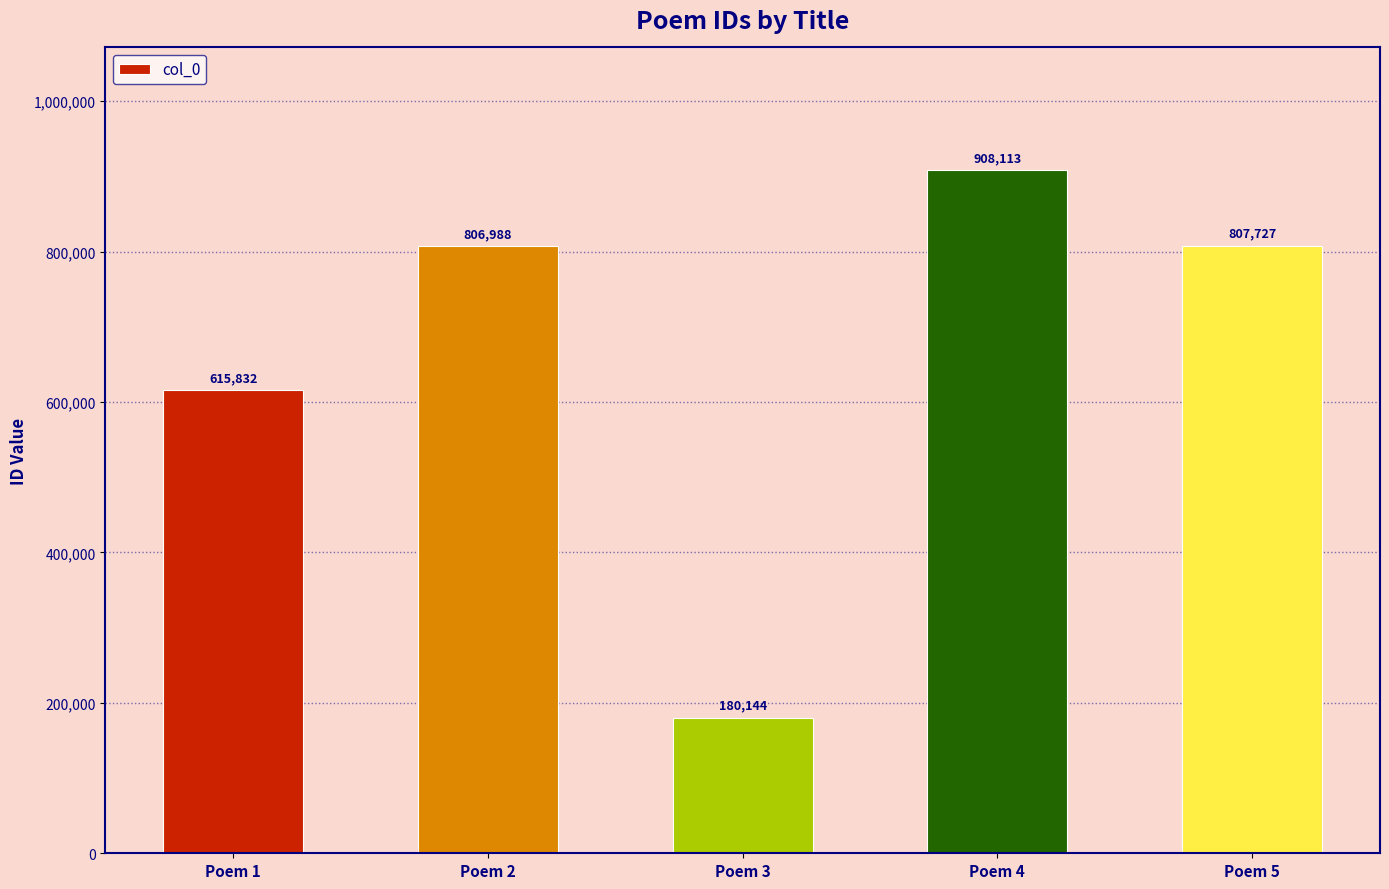

What is the sum of all values?

3318804